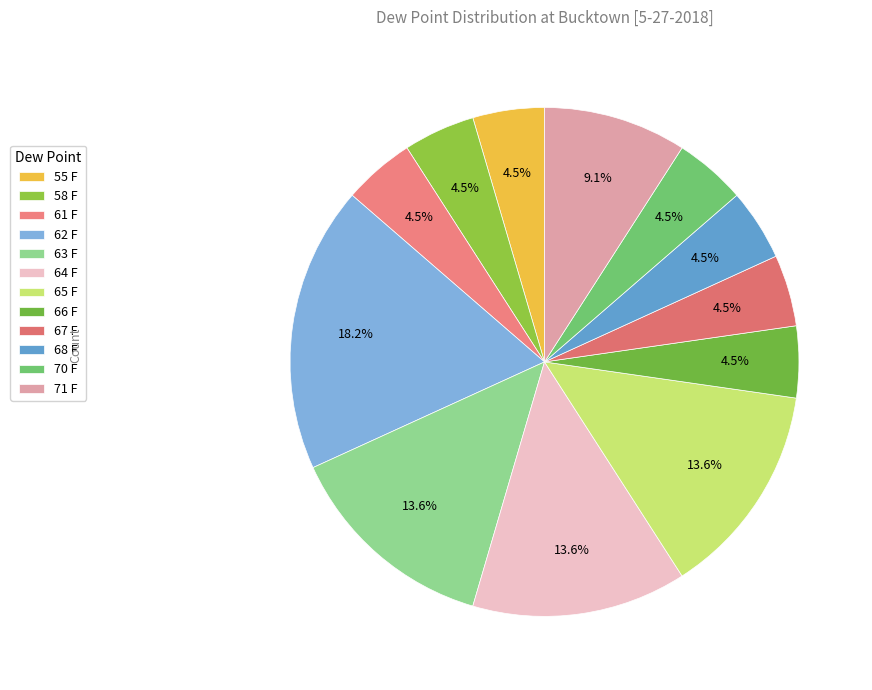

To the nearest percent, what is the average slice percentage?

8%